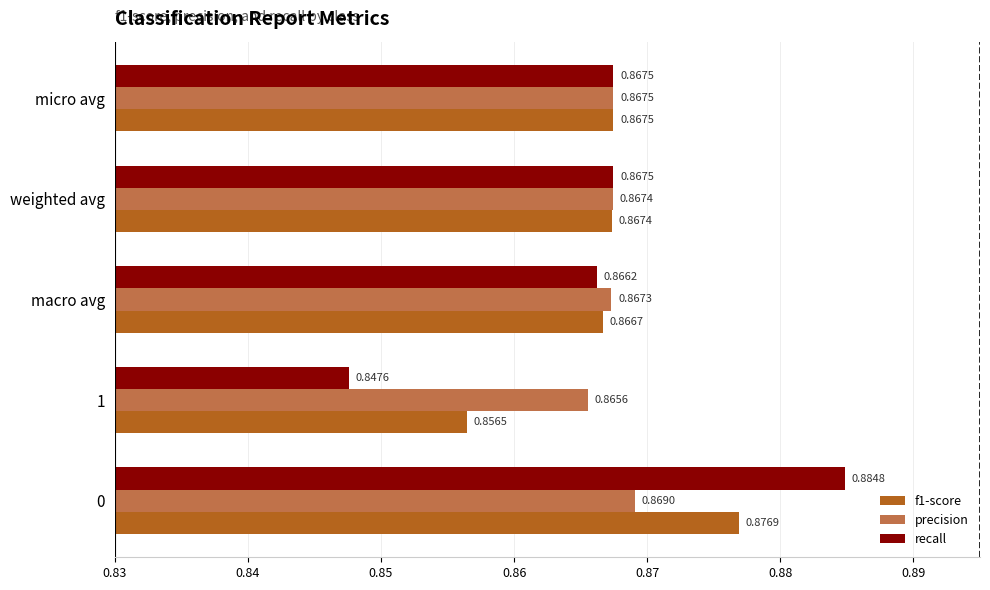

List the series in order of their overall mean, lowest first.

recall, f1-score, precision